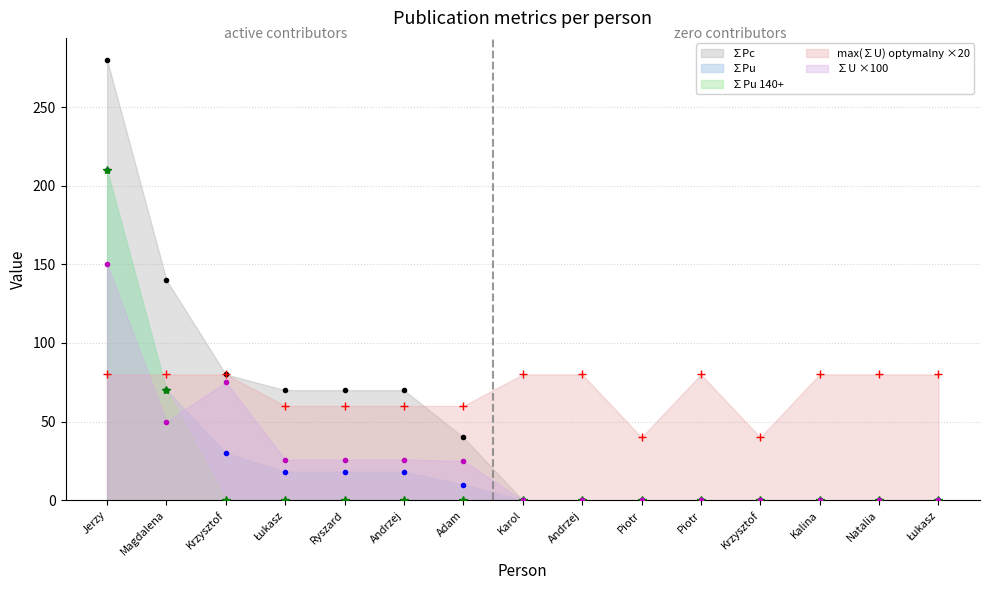

What is the difference between the ∑Pu values at Krzysztof and Łukasz?

11.9